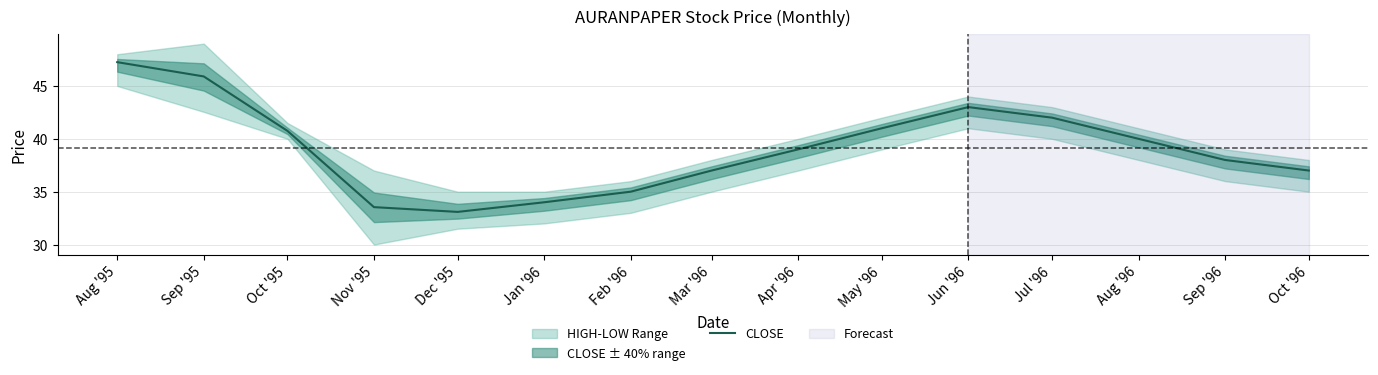

What is the change in value from Sep '95 to Oct '95?

-5.1